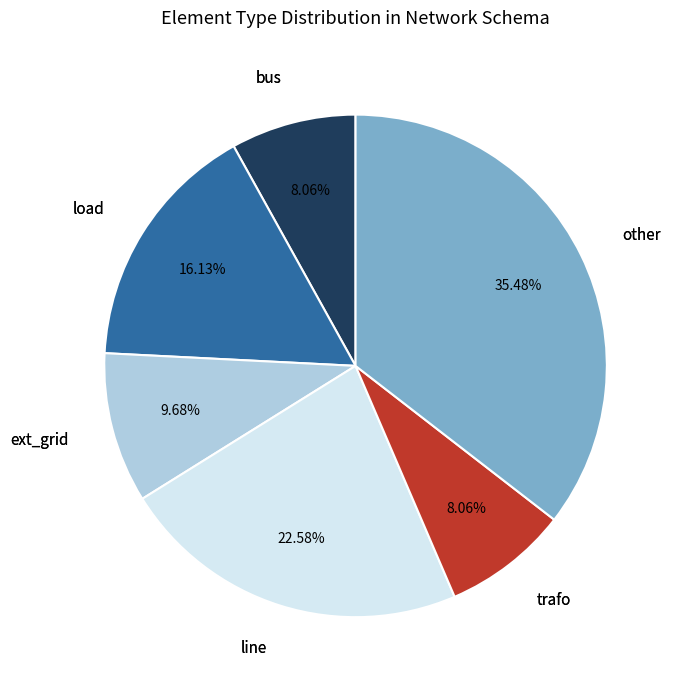

Is there a majority slice in this chart?

No